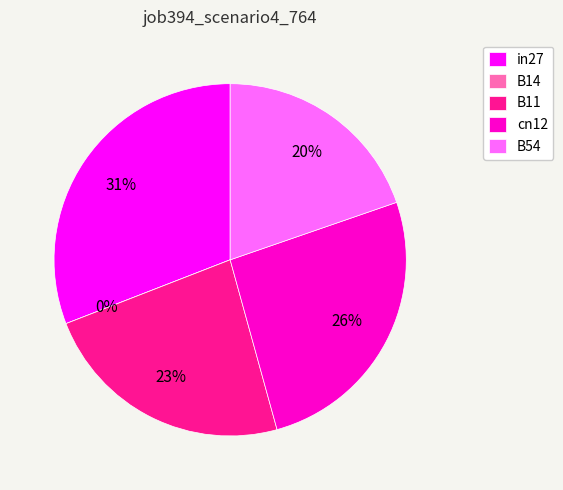

Count the number of slices in the pie.

5